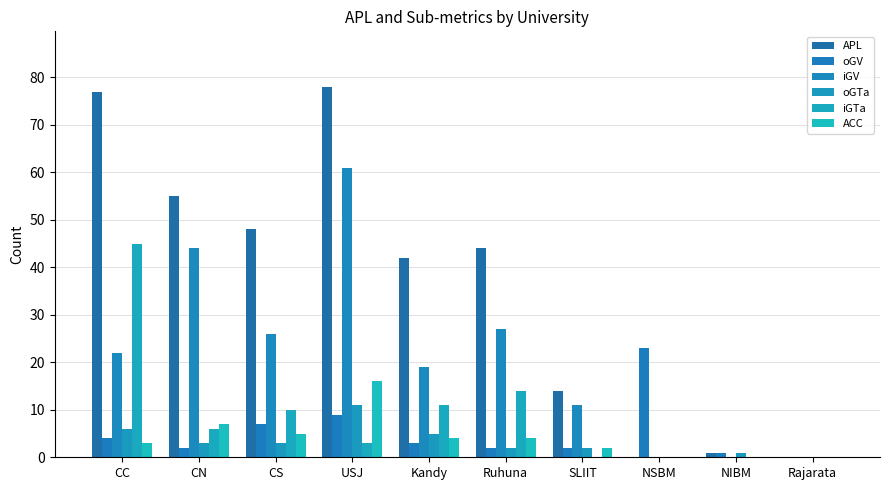

What is the label of the 8th bar from the right?

CS